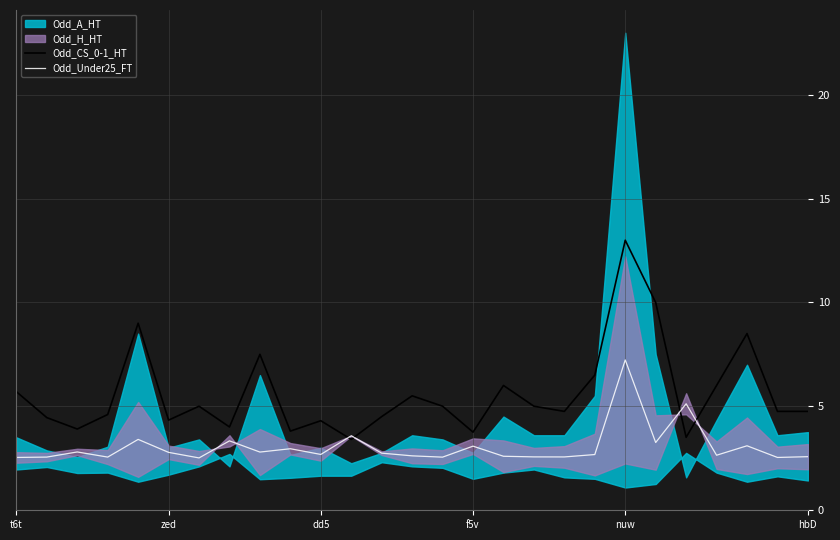

What is the value of the Odd_CS_0-1_HT point at the 25th from the left?

8.5